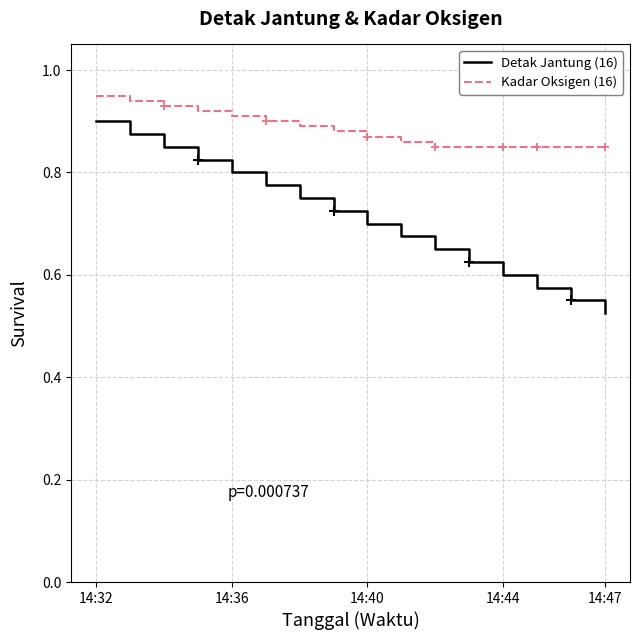

True or false: Kadar Oksigen (16) and Detak Jantung (16) intersect in this chart.

False